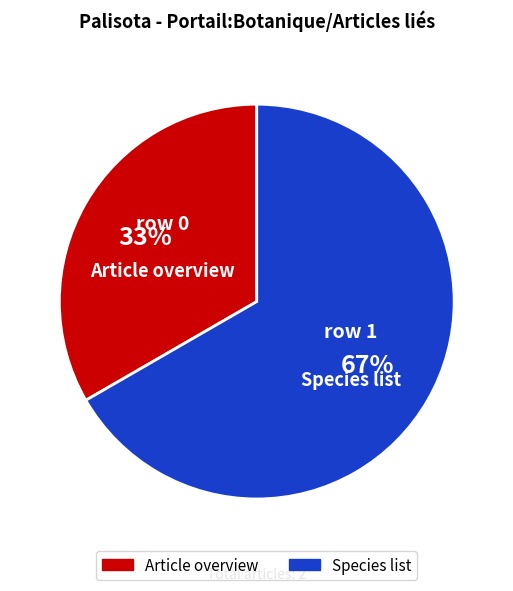

How many segments does this pie chart have?

2